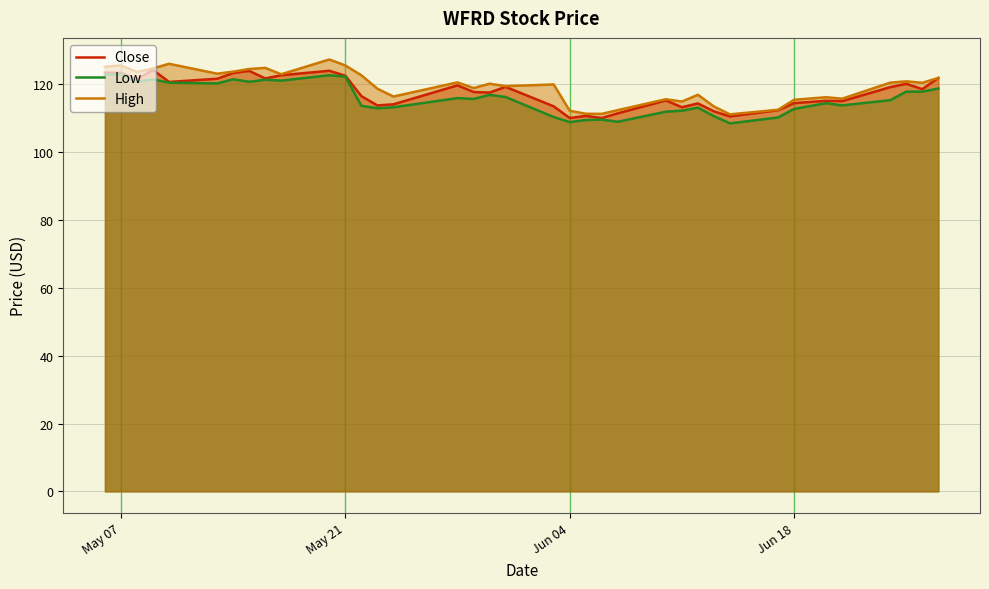

Is it true that Close equals 70.5 at May 21?

False